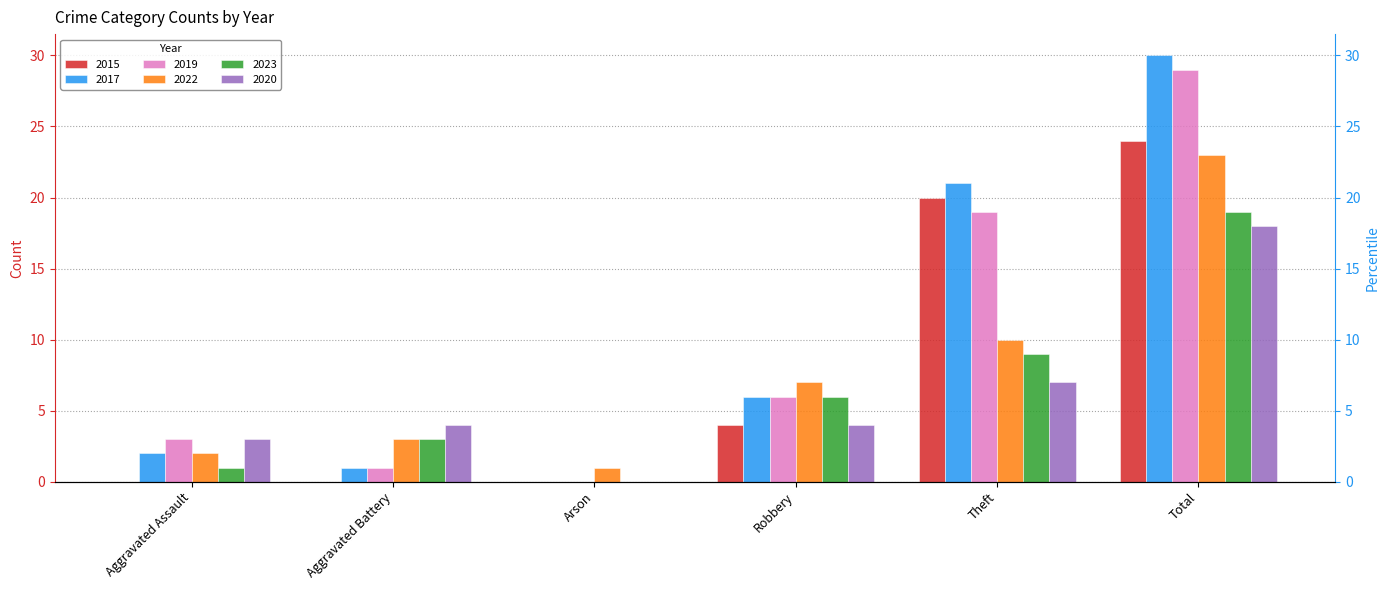

At which category does the chart reach its peak across all series?

Total